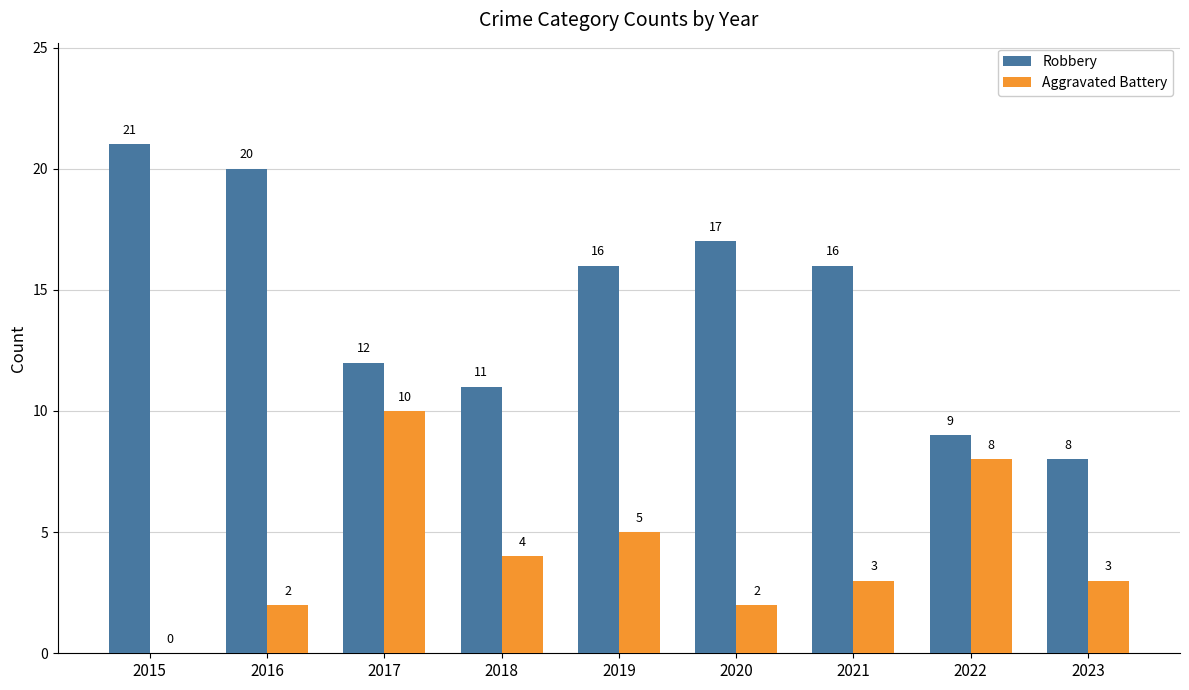

True or false: Robbery has a value of 12 at 2017.

True